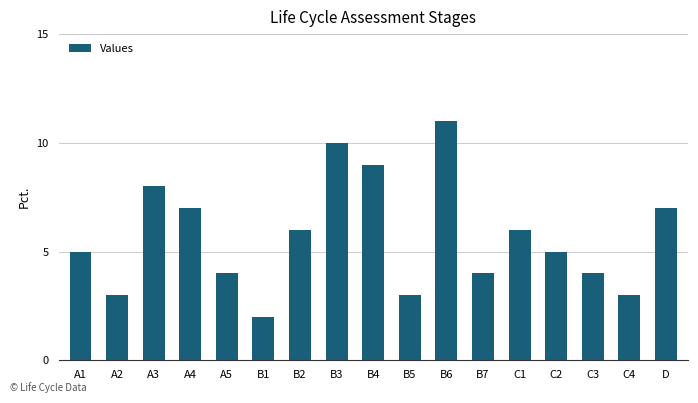

What is the change in value from A3 to B4?

+1